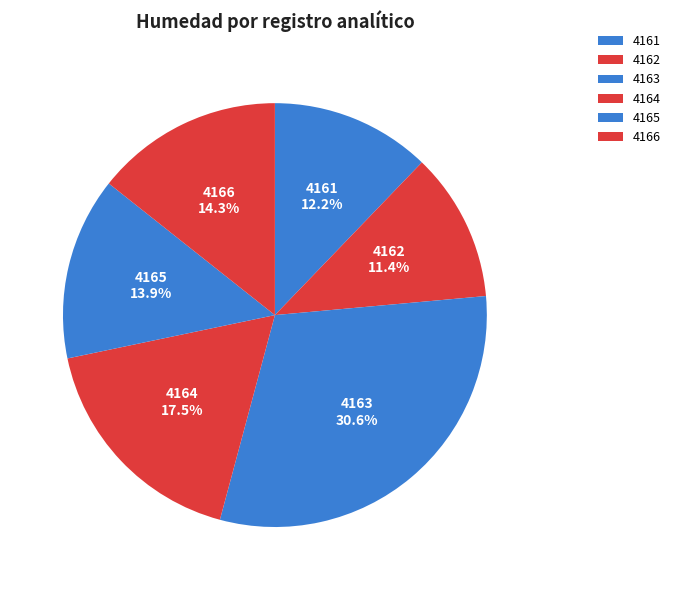

How many segments does this pie chart have?

6